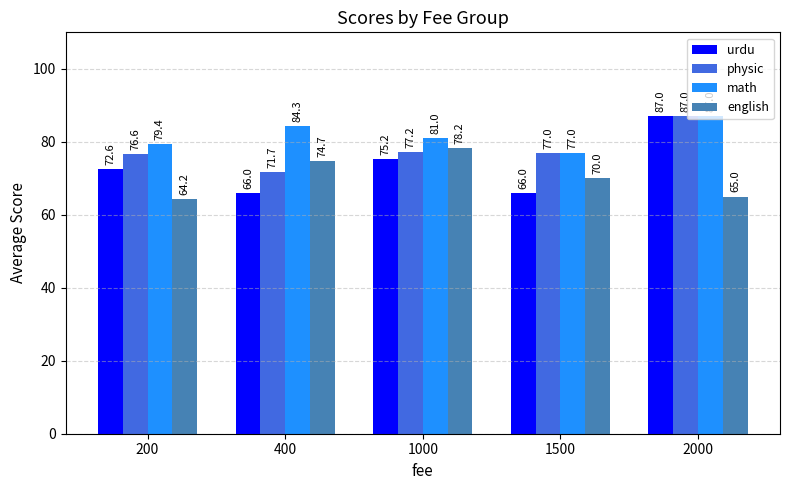

At which label is physic closest to 79?

1000